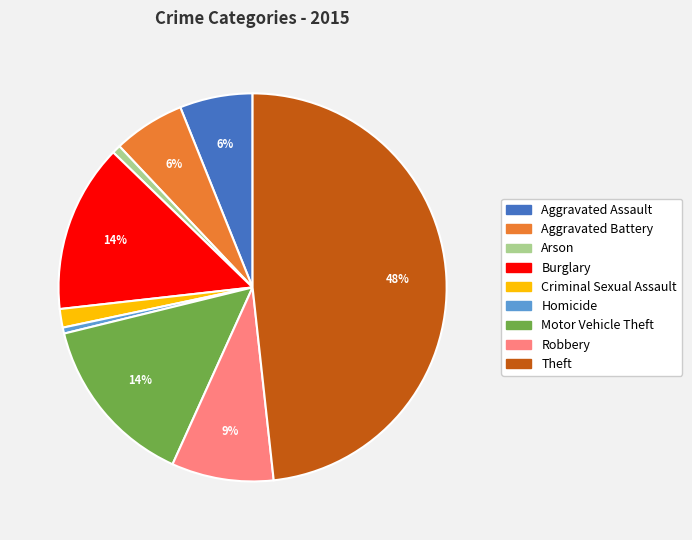

Which category has the biggest portion of the pie?

Theft